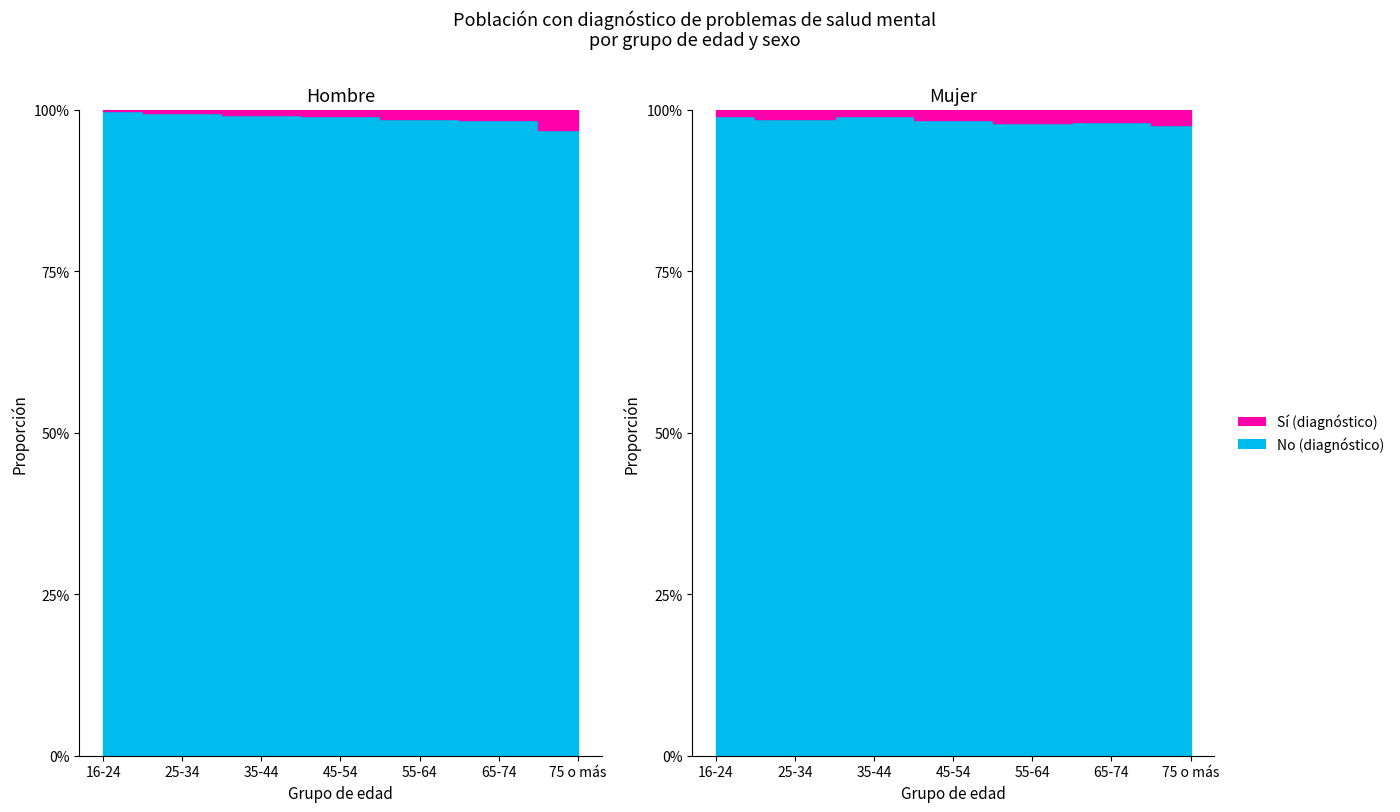

What is the highest value of the No (Hombre) series?

1.0